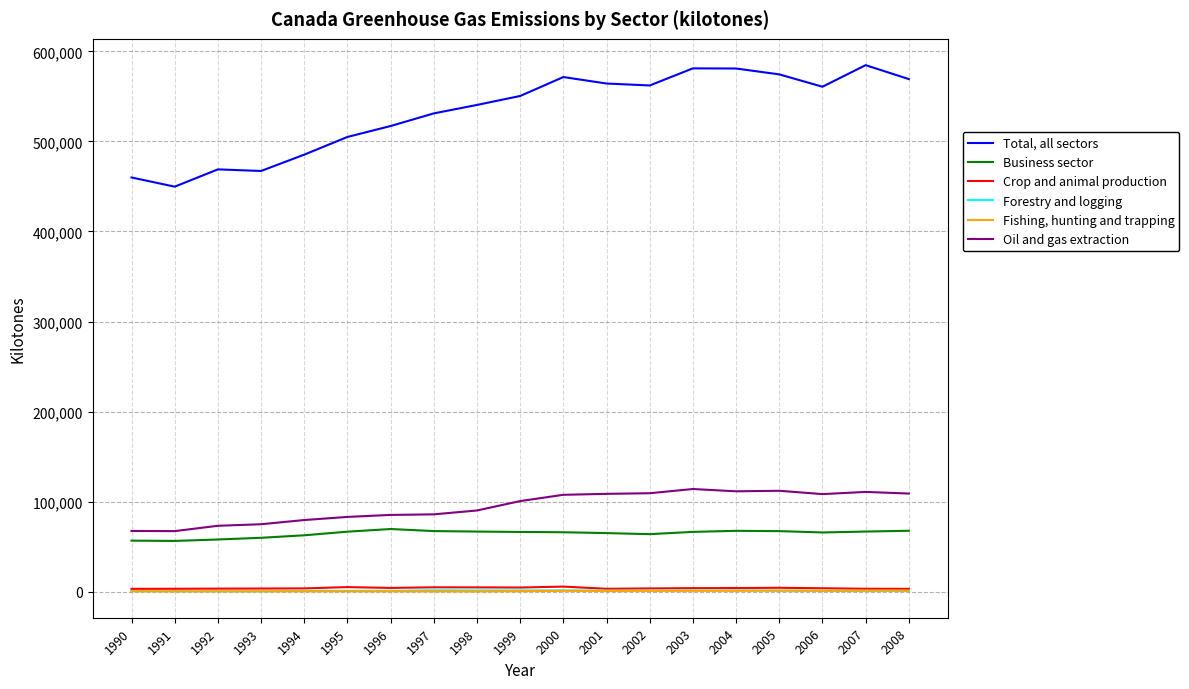

Rank the series at 2004 from lowest to highest value.

Fishing, hunting and trapping, Forestry and logging, Crop and animal production, Business sector, Oil and gas extraction, Total, all sectors